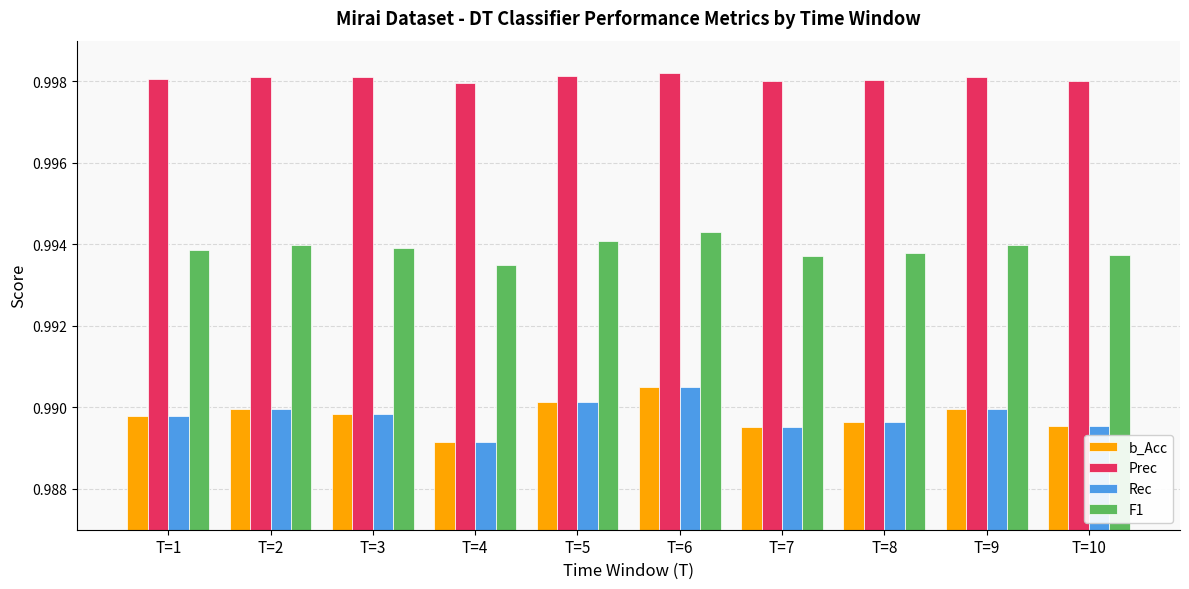

What is the total value across all series at T=8?

4.0